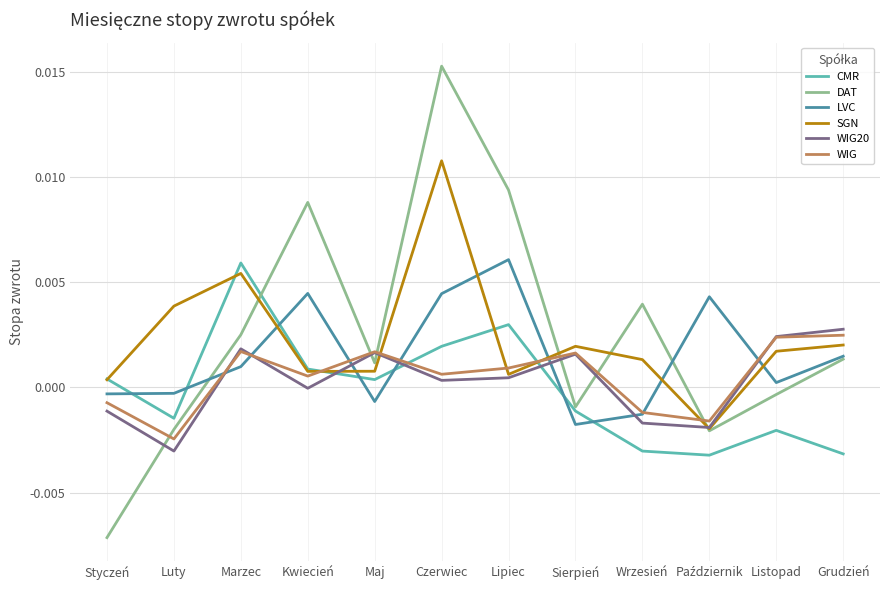

The WIG series shows 0.0 at Grudzień. True or false?

True